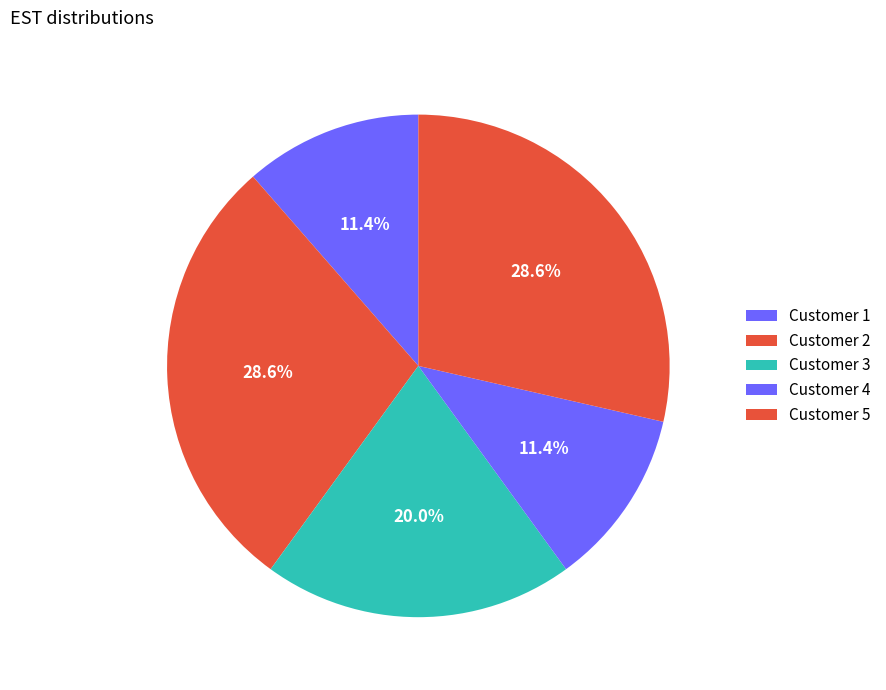

How many segments does this pie chart have?

5